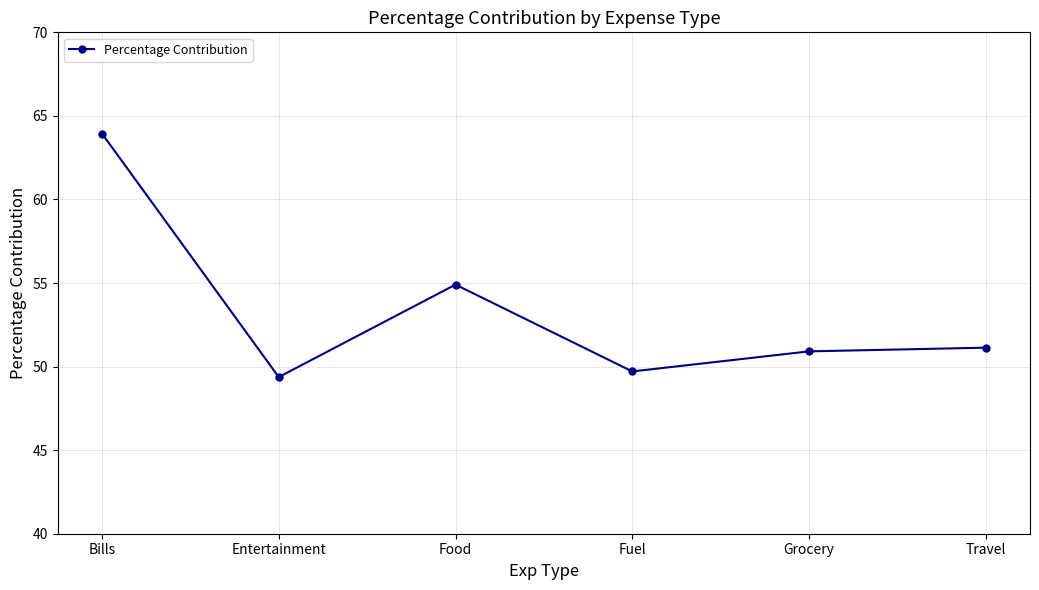

True or false: the data has more than 0 interior local peaks.

True